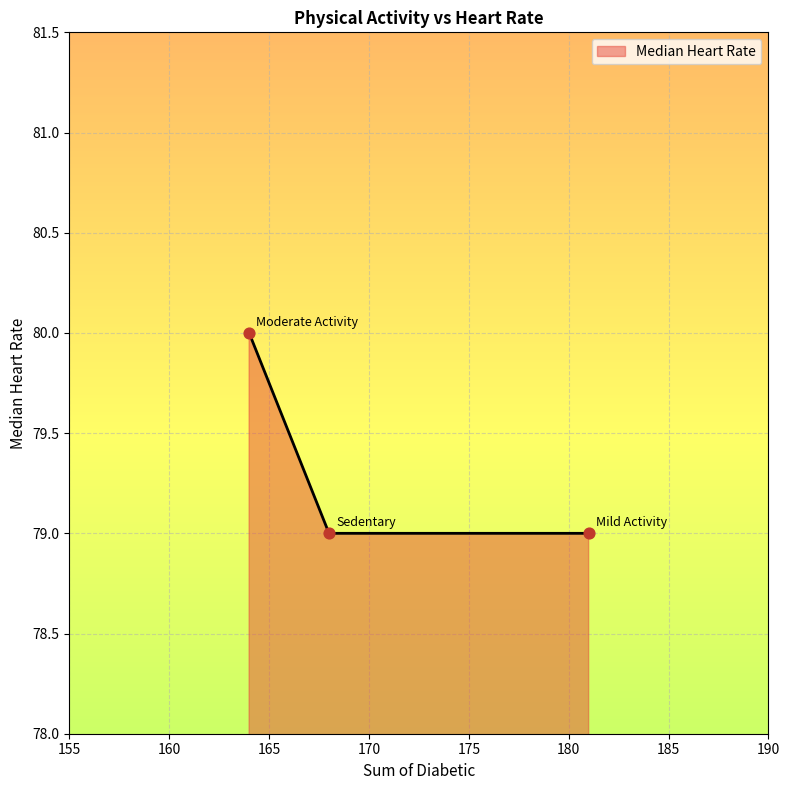

What is the sum of all values?

238